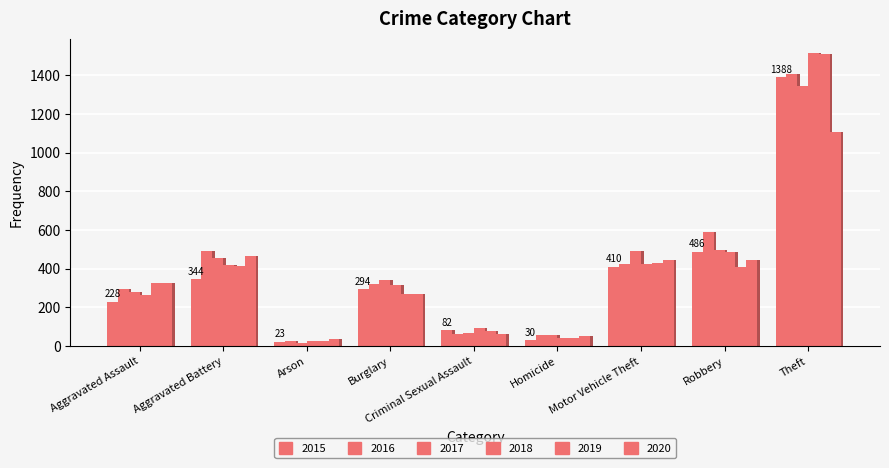

Is it true that 2015 equals 484 at Aggravated Battery?

False